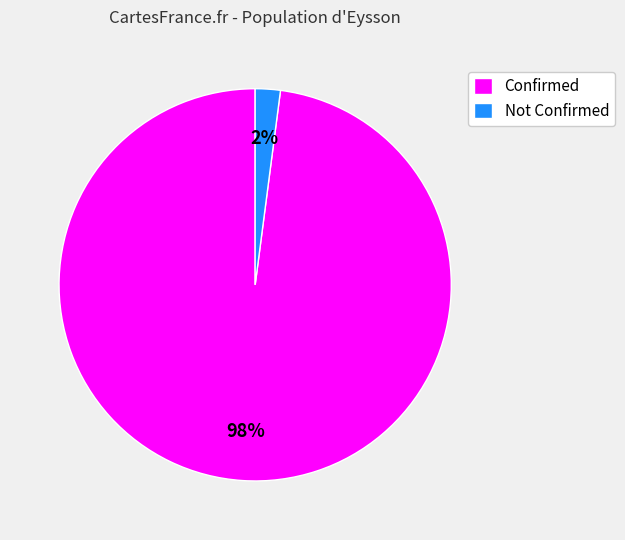

Which slice represents more than half of the pie?

Confirmed